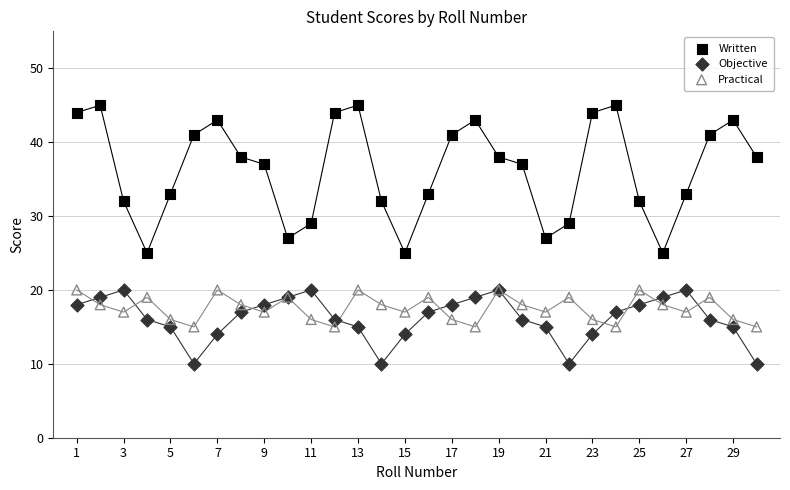

Which series reaches the maximum Y coordinate?

Written